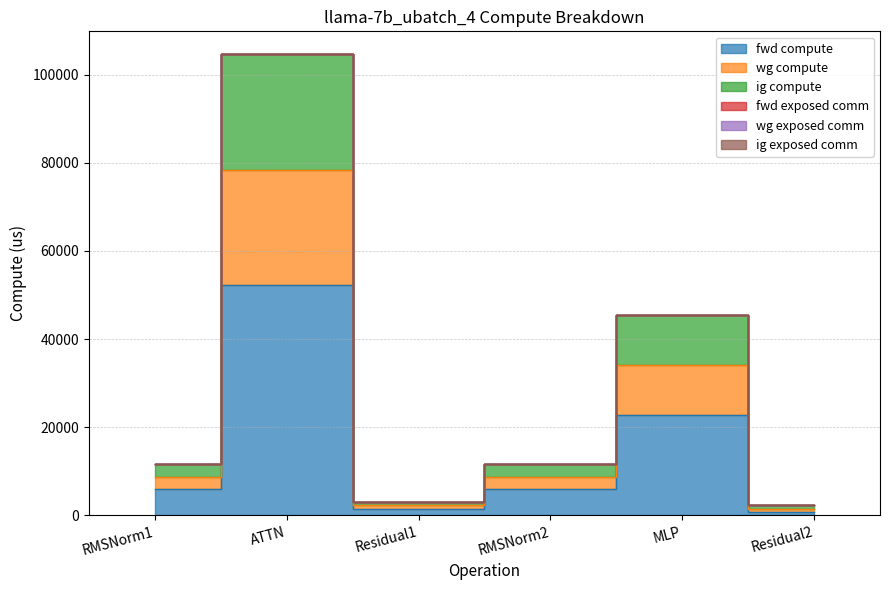

Where is fwd compute nearest to the value 26522?

MLP